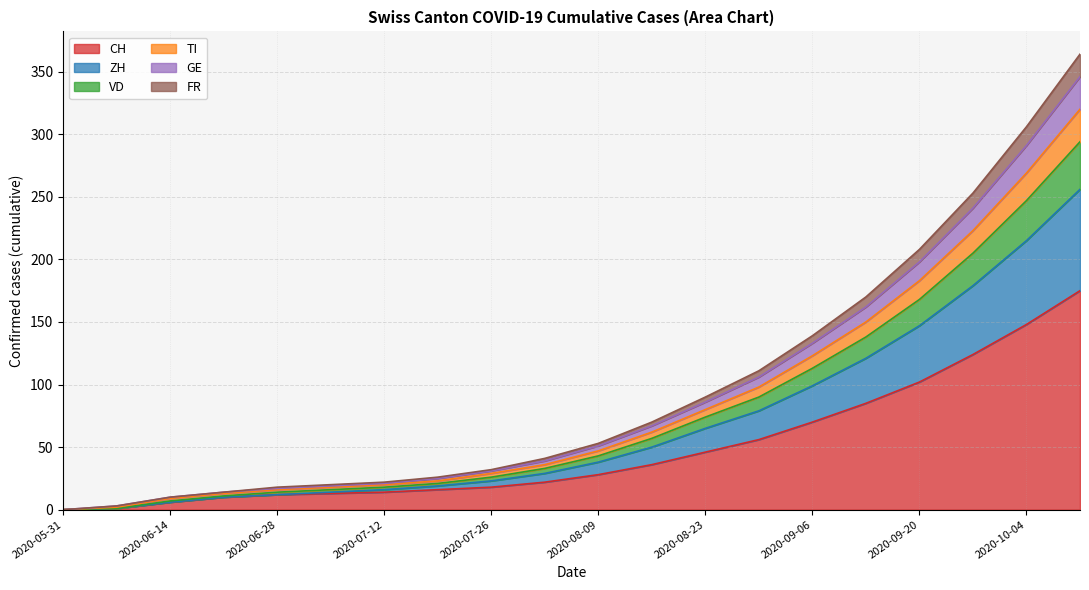

At which category is the sum across all series the highest?

2020-10-11